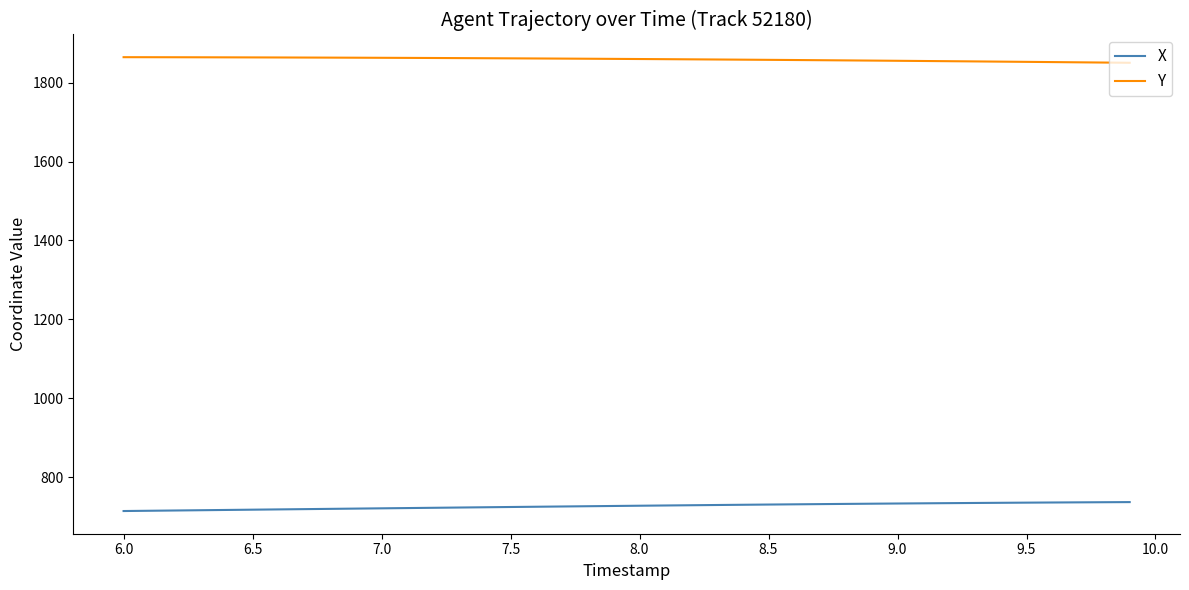

Which series has the largest total across all categories?

Y